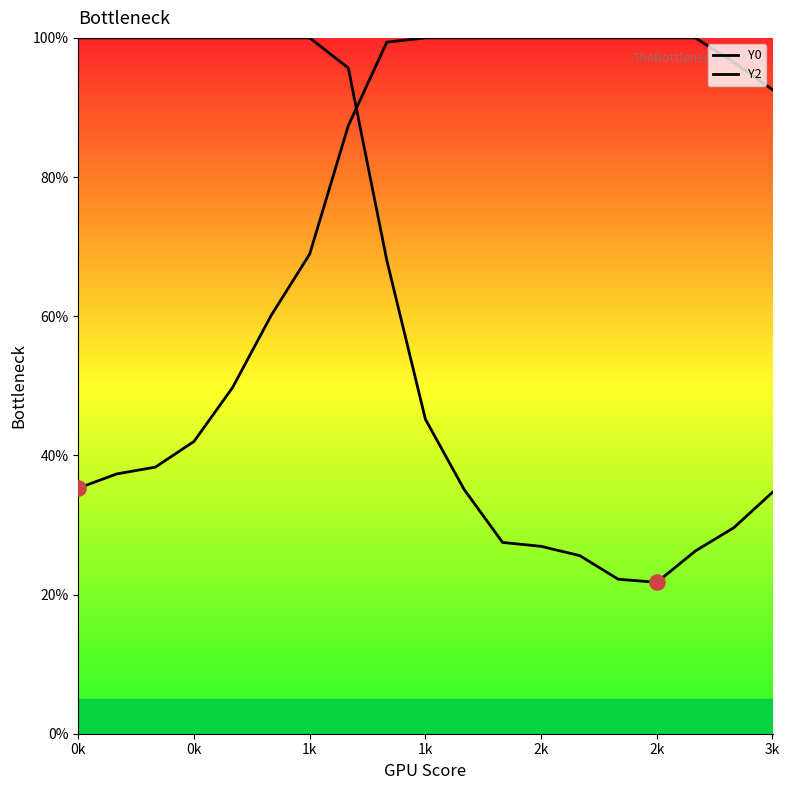

Which series contains the lowest Y value?

Y0